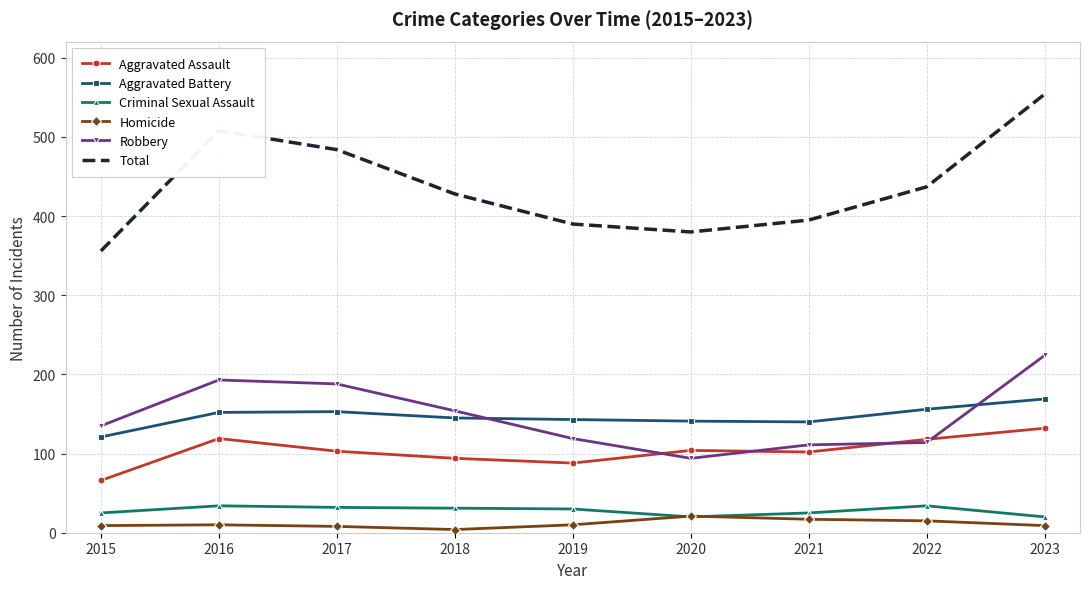

What is the difference between the maximum and minimum values in the Homicide series?

17